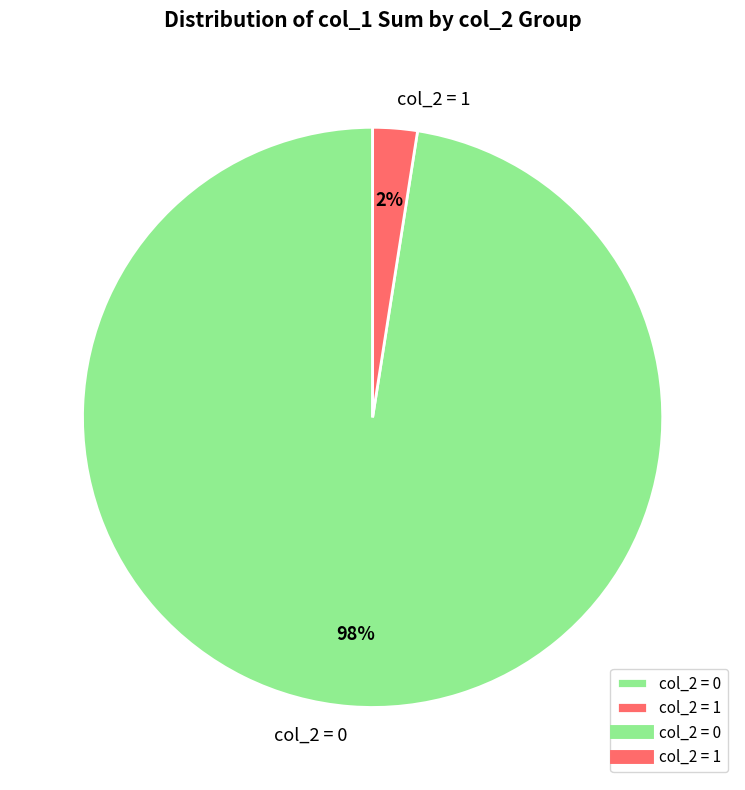

What is the largest slice in the pie chart?

col_2 = 0